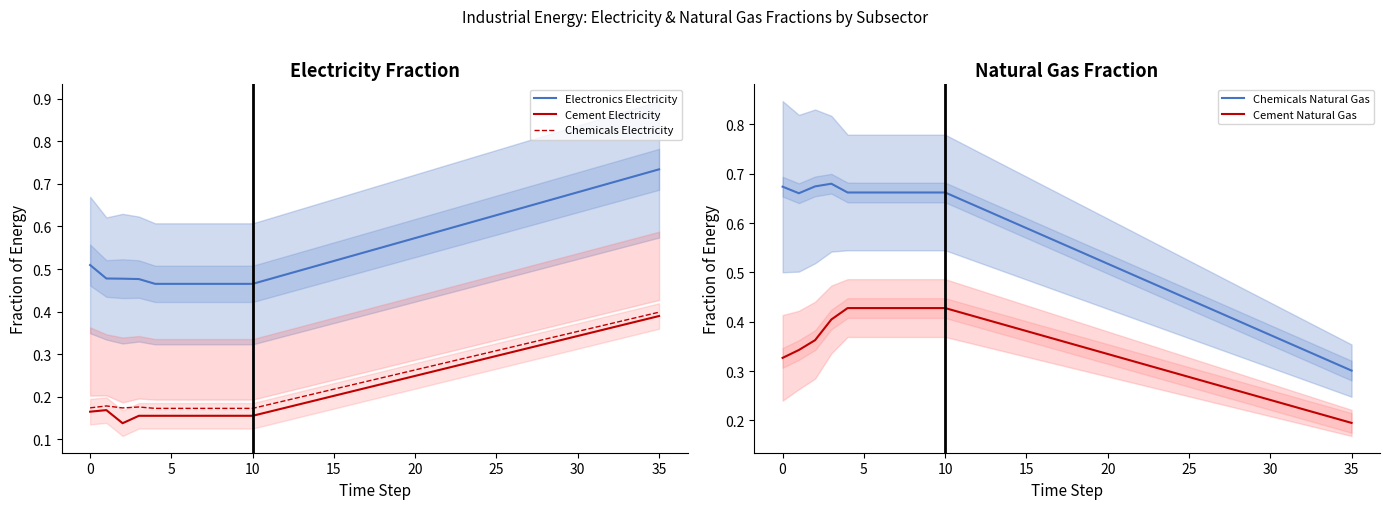

True or false: Electronics Electricity and Cement Electricity cross at least once.

False